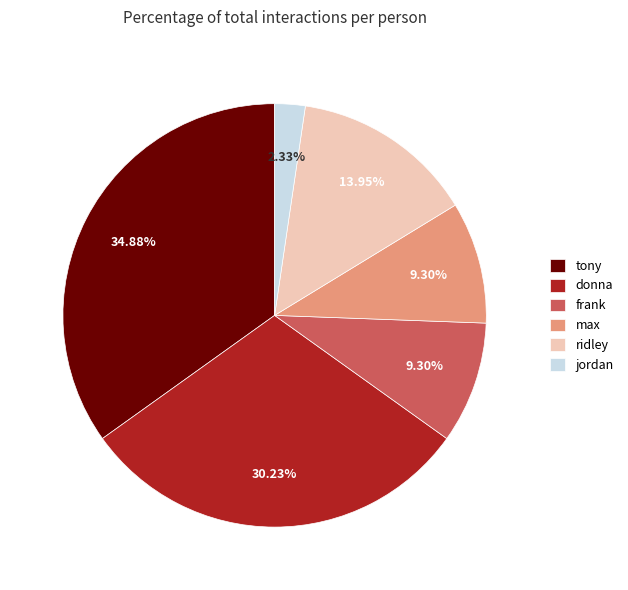

What is the smallest slice in the pie chart?

jordan